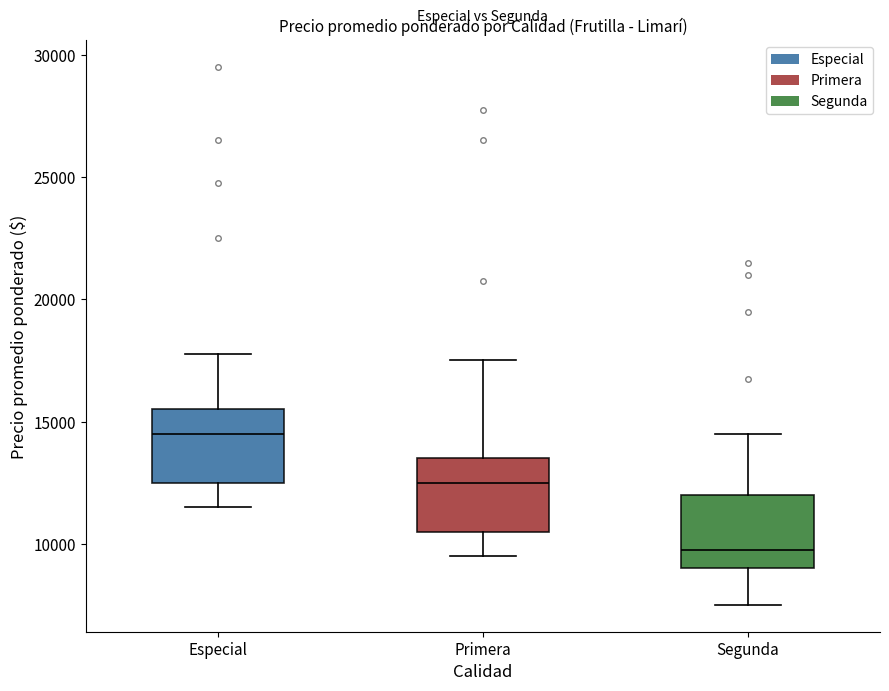

Reading left to right, transcribe this box plot: for each box, give where its median line is, the range the box spans, and where its two whiskers end, as read against the y-axis. The values are not printed on the chart, so give them approximately, as read against the axis.

Especial: median 14500, box 12500 to 15500, whiskers 11500 to 18000
Primera: median 12500, box 10500 to 13500, whiskers 9500 to 17500
Segunda: median 10000, box 9000 to 12000, whiskers 7500 to 14500